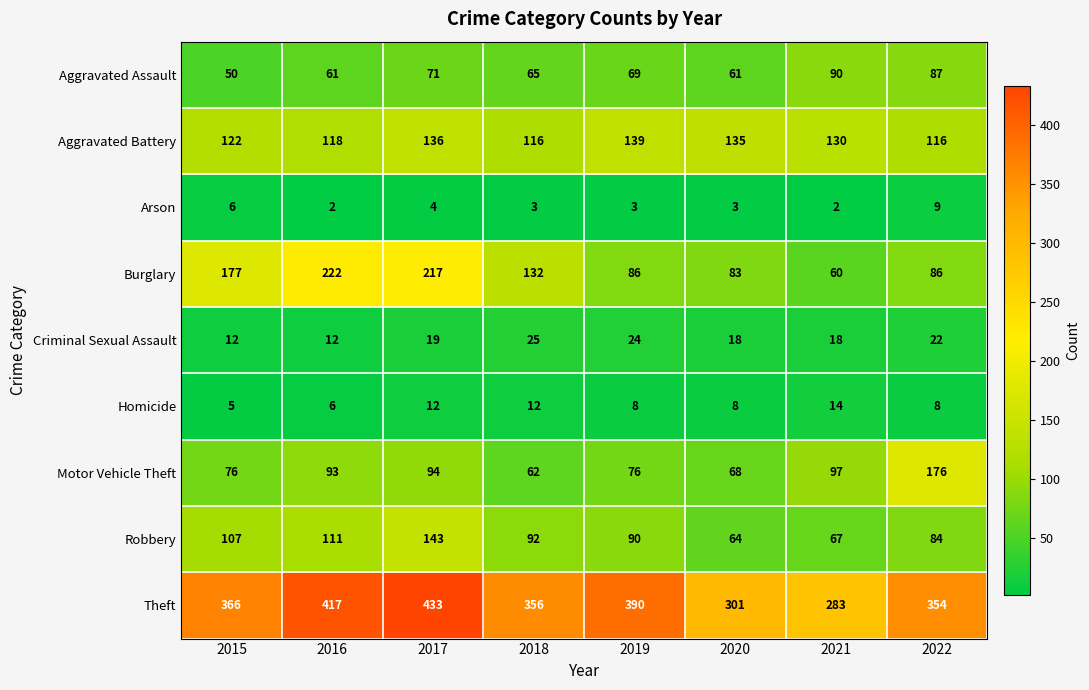

List the series in order of their peak value, highest first.

Theft, Burglary, Motor Vehicle Theft, Robbery, Aggravated Battery, Aggravated Assault, Criminal Sexual Assault, Homicide, Arson